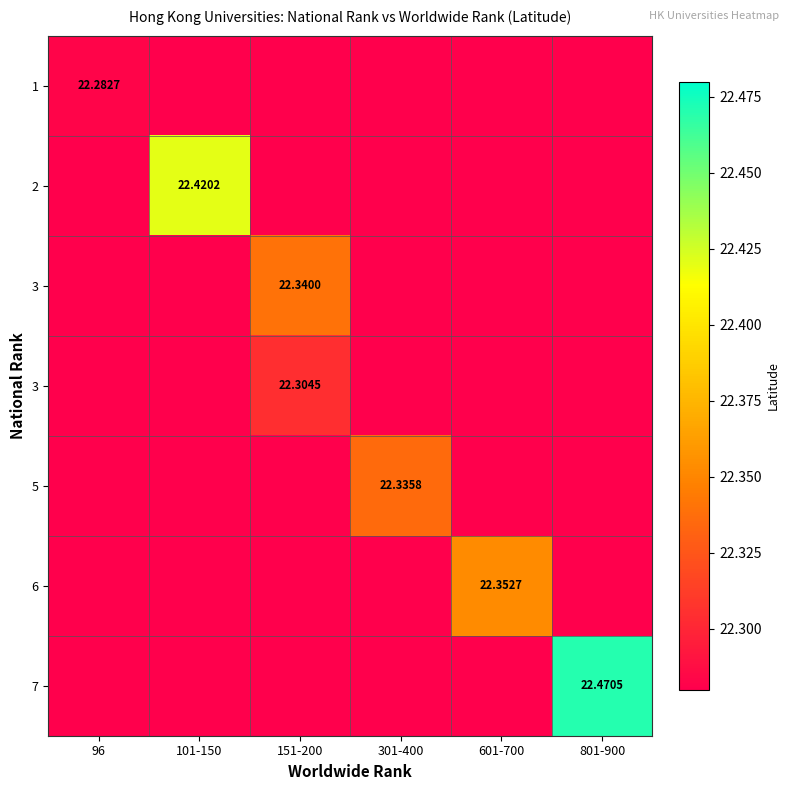

Which has a higher value, 151-200 or 96?

96